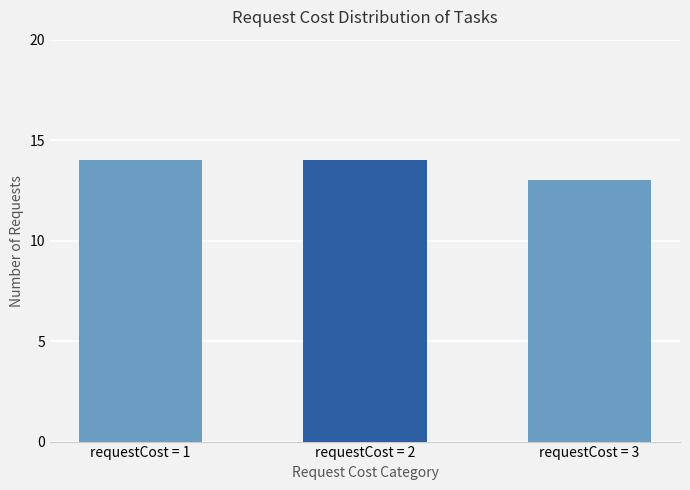

The chart shows a value of 14 at requestCost = 2. True or false?

True